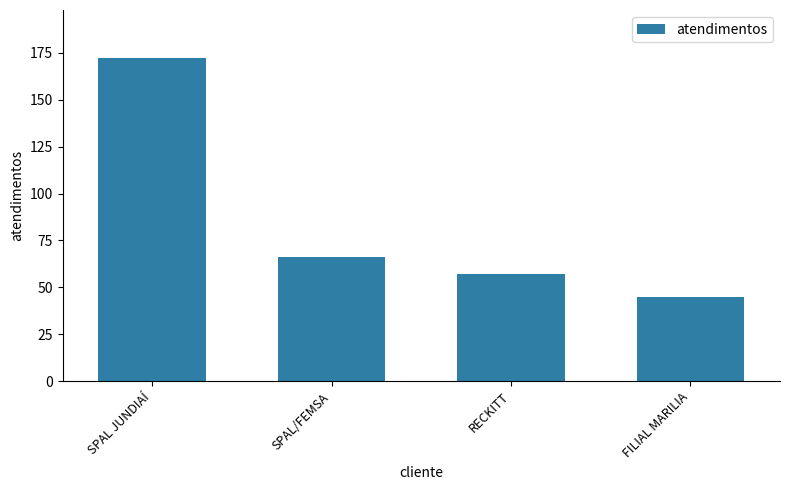

Reading left to right, transcribe all the data shown in this chart.

SPAL JUNDIAÍ=172	SPAL/FEMSA=66	RECKITT=57	FILIAL MARILIA=45